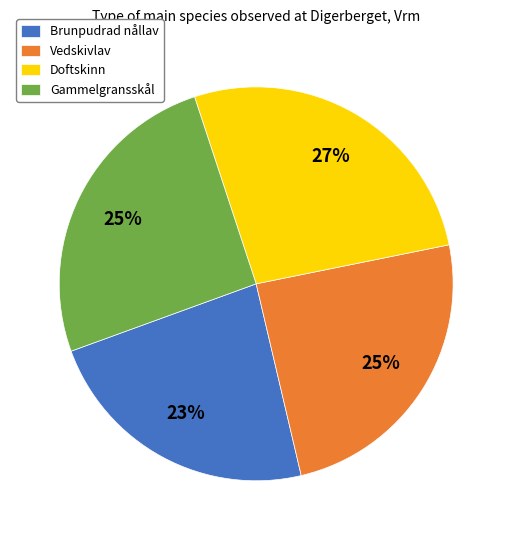

Is there any slice that represents more than half of the pie?

No